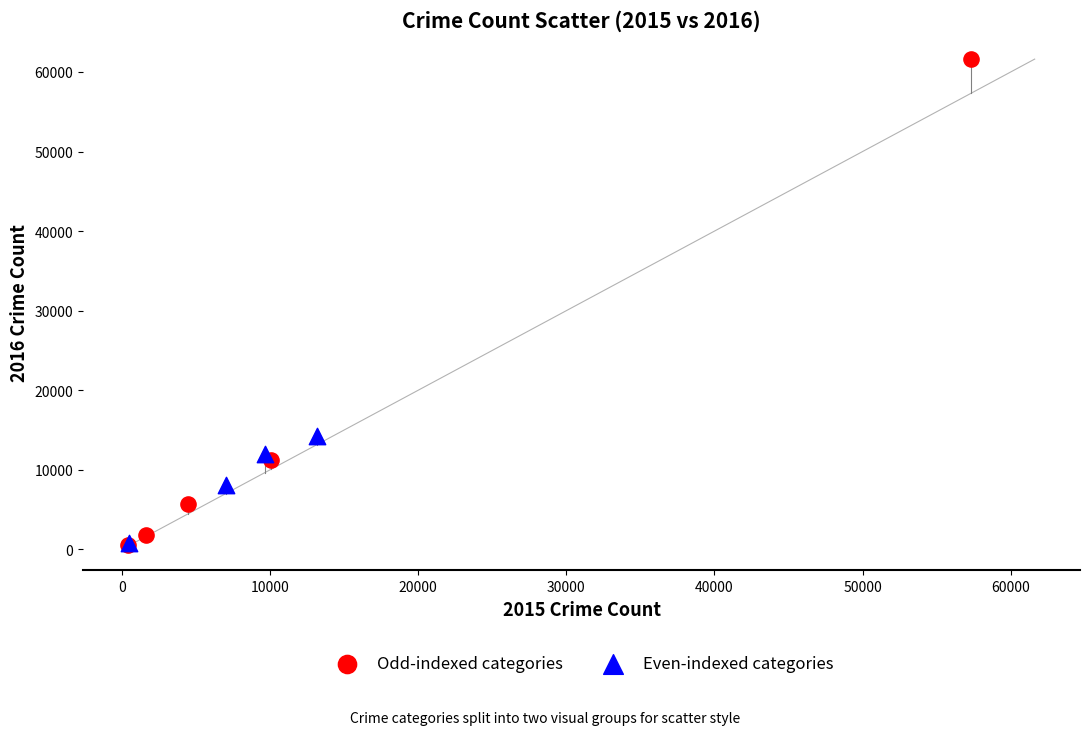

Which series has the largest Y range (max minus min)?

Odd-indexed categories